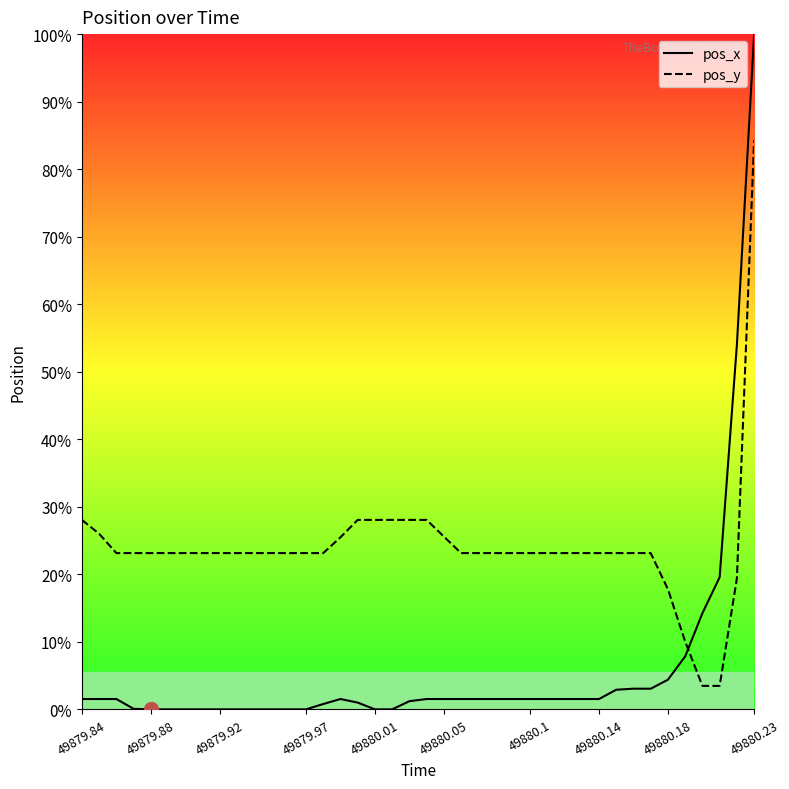

True or false: pos_y has more than 0 points higher than both neighbors.

False